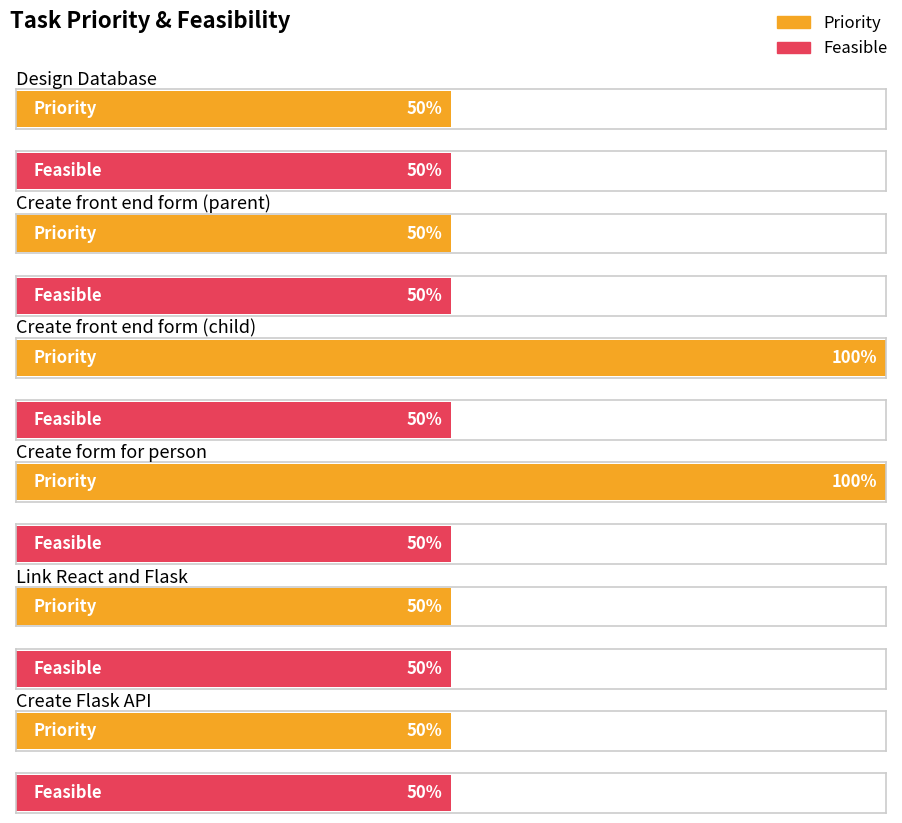

Are the bars grouped side by side (vs. stacked)?

Yes